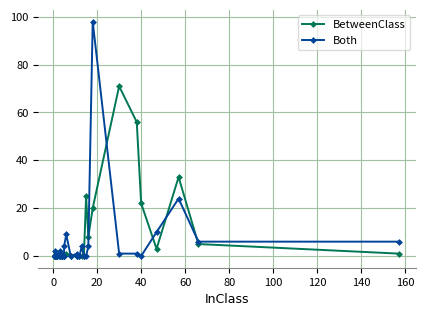

What are all the series names shown in the legend?

BetweenClass, Both